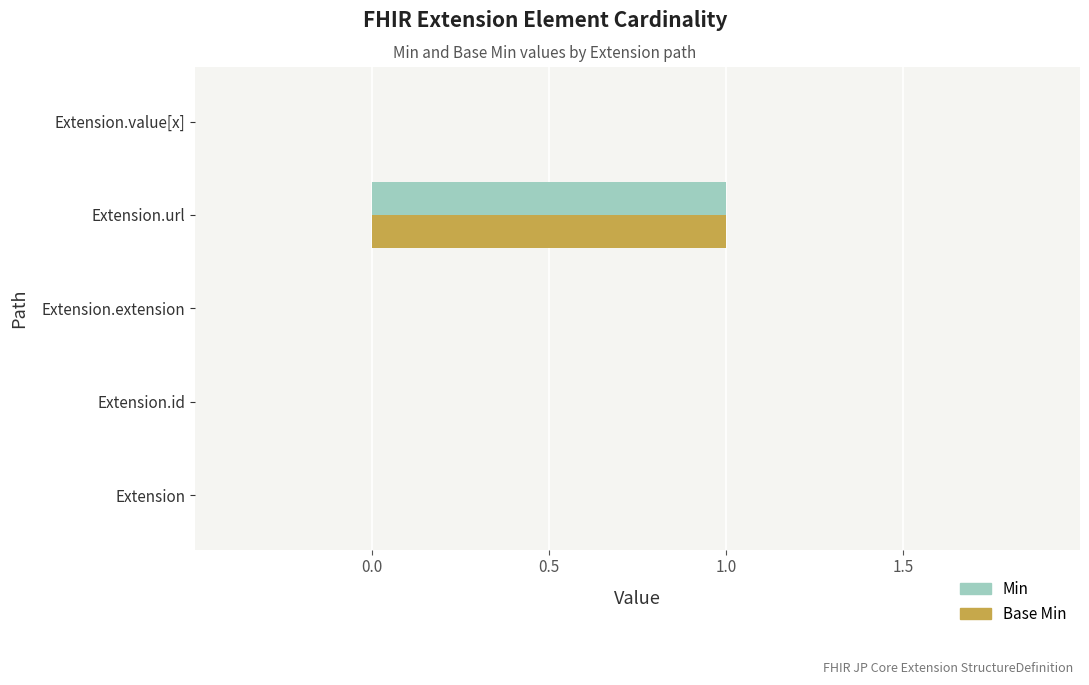

At which category is the sum across all series the highest?

Extension.url